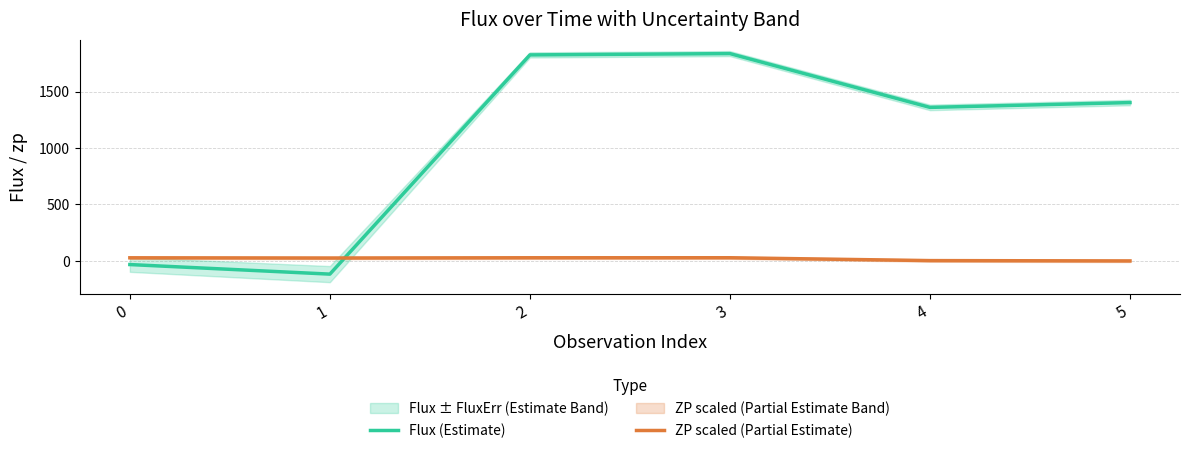

The value of ZP scaled (Partial Estimate) at 3 is 28.2. True or false?

True